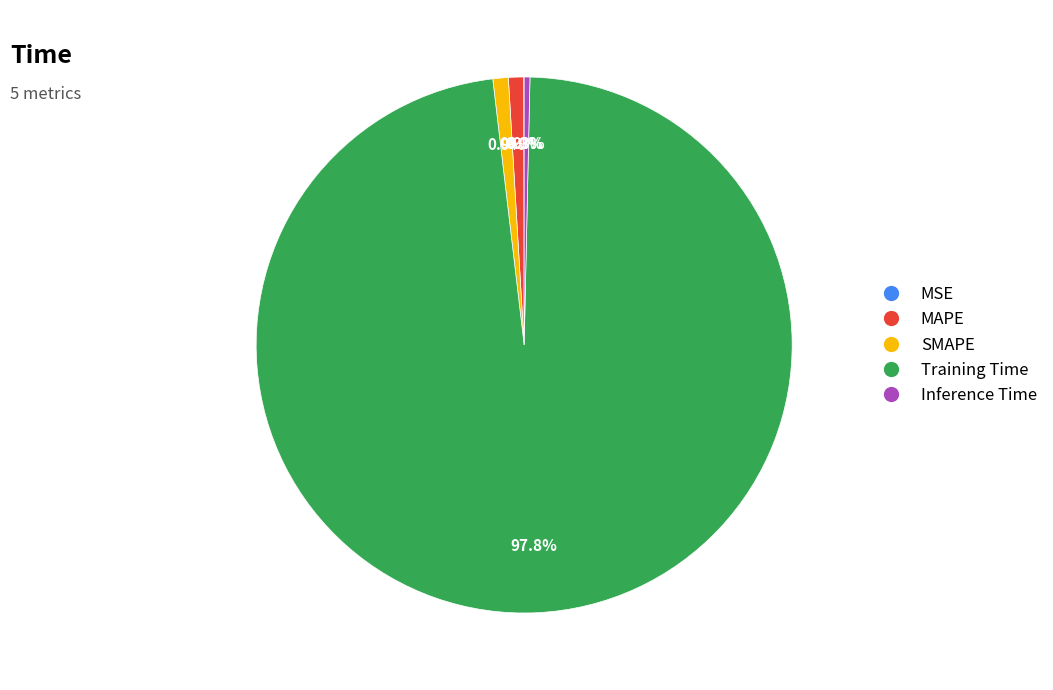

Is there any slice that represents more than half of the pie?

Yes